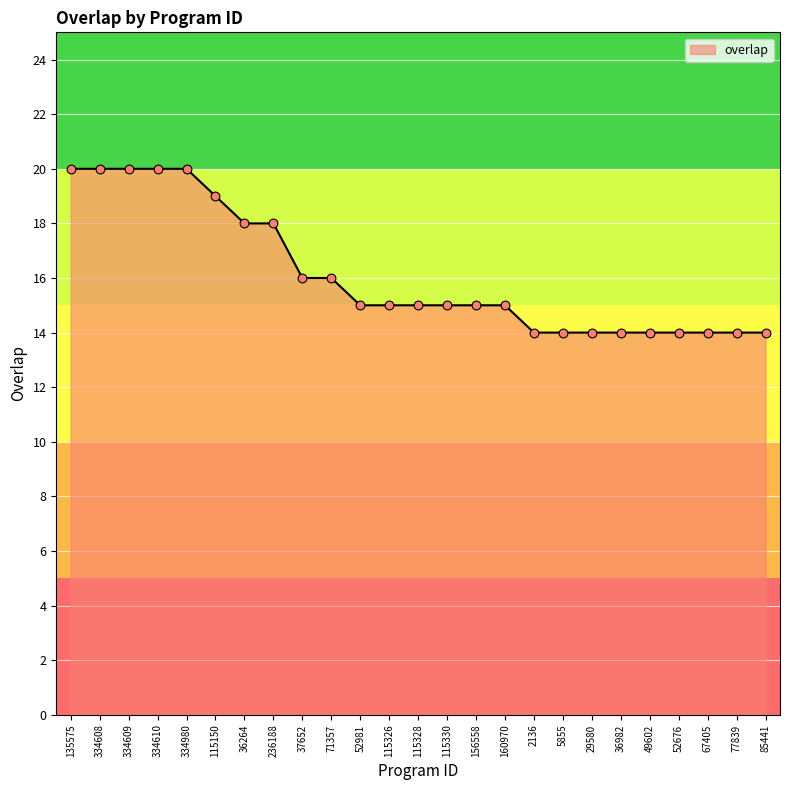

What is the ratio of the value at 115150 to the value at 2136?

1.4